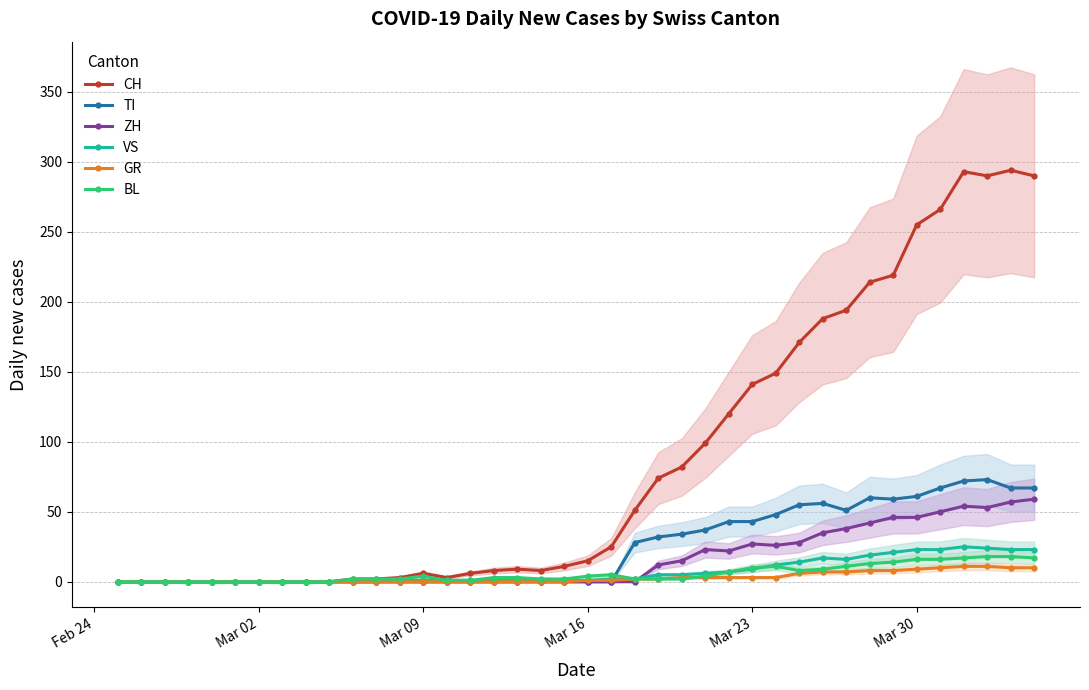

True or false: BL and ZH cross at least once.

True